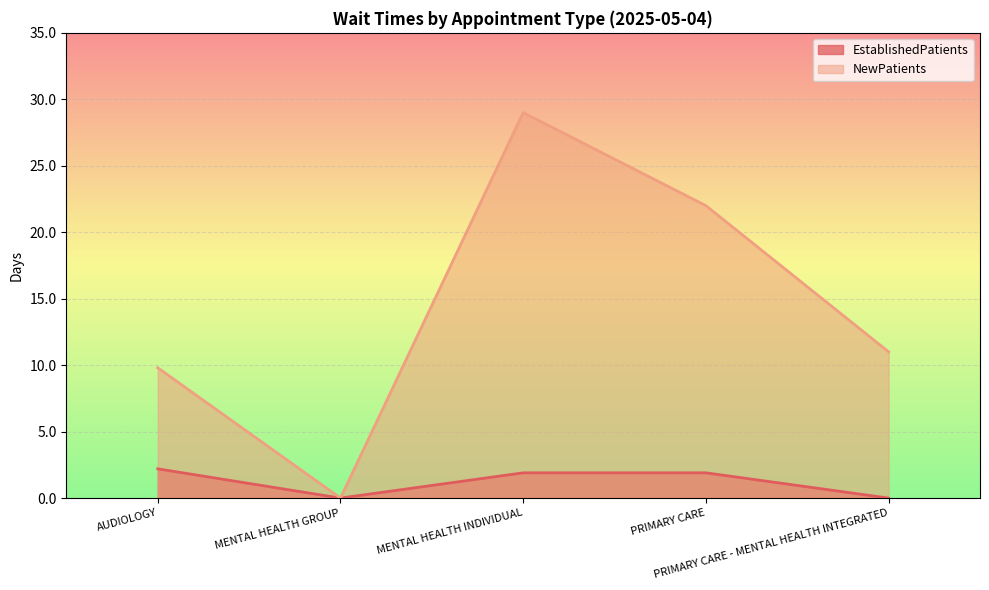

What is the label of the 3rd point from the left?

MENTAL HEALTH INDIVIDUAL